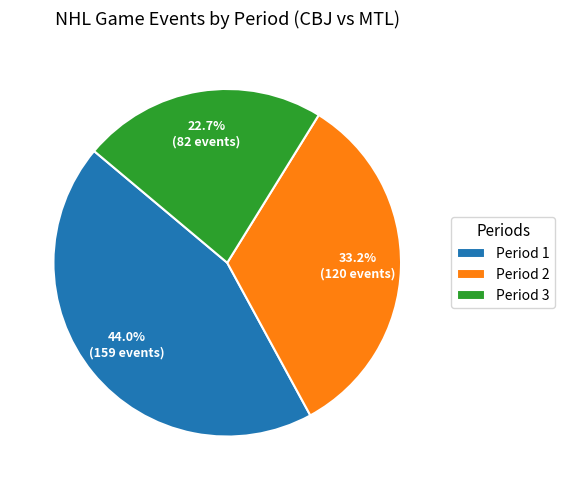

To the nearest percent, what portion does Period 2 represent?

33%